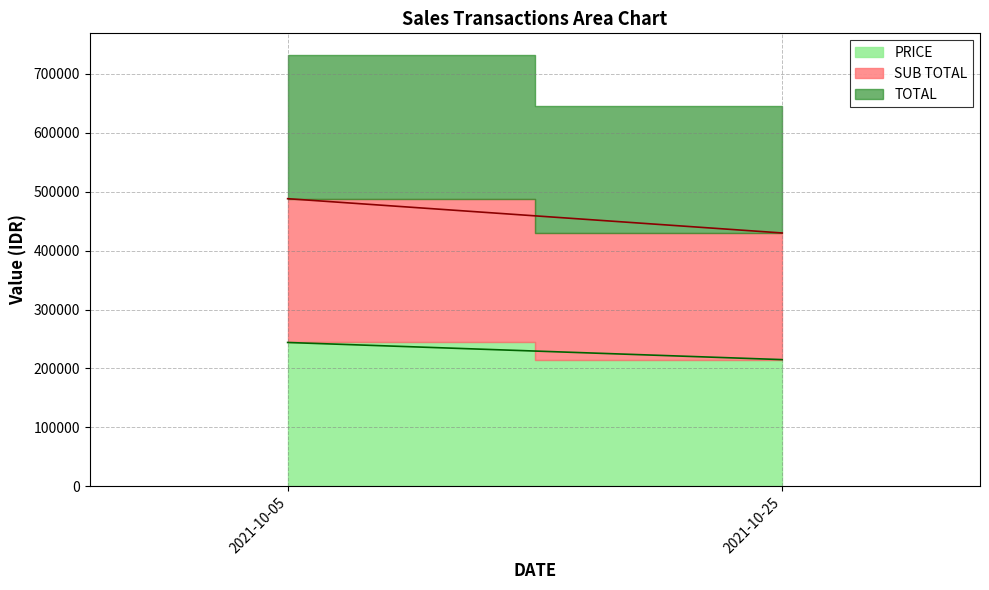

What is the difference between the maximum and minimum values in the SUB TOTAL series?

29099.4